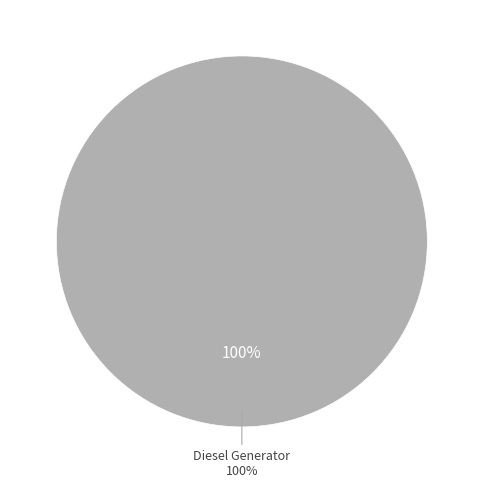

True or false: Owned PV accounts for 0% of the total.

True